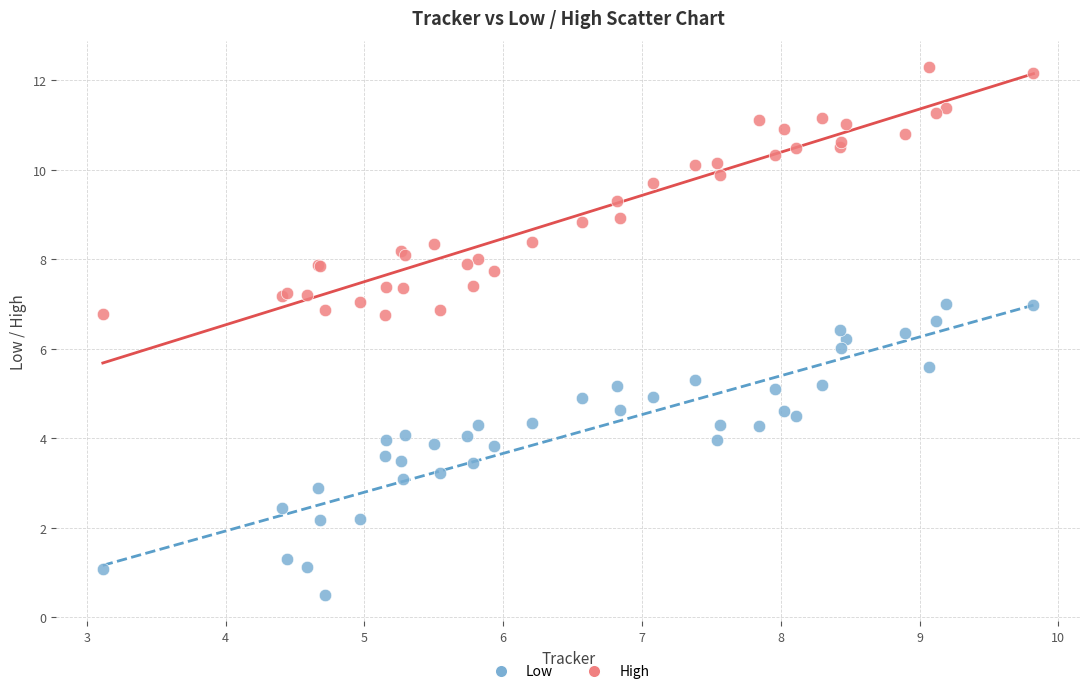

Which series reaches the maximum Y coordinate?

High